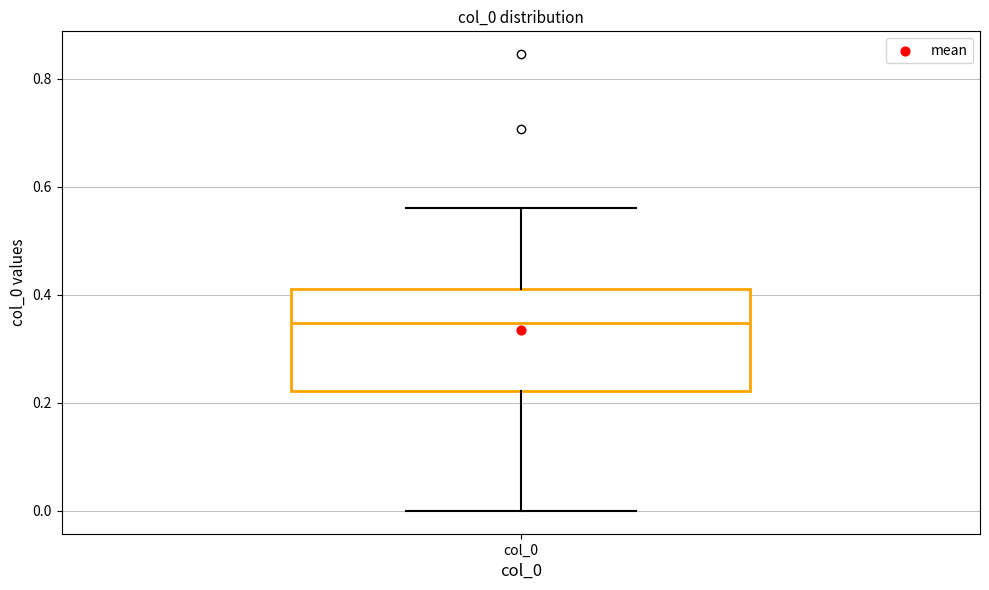

Transcribe this box plot: give where the median line is, the range the box spans, and where the two whiskers end, as read against the y-axis. The values are not printed on the chart, so give them approximately, as read against the axis.

median 0.34, box 0.22 to 0.42, whiskers 0.00 to 0.56